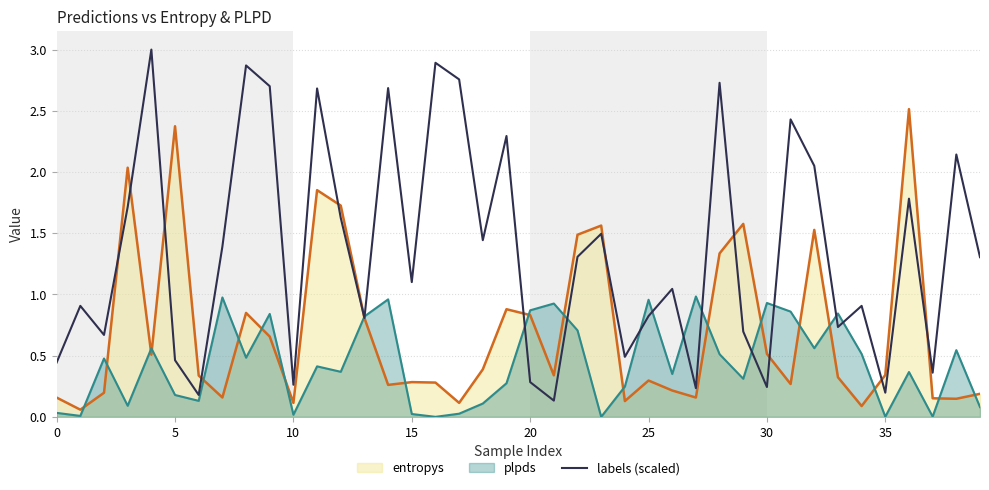

How many lines are shown in the chart?

3